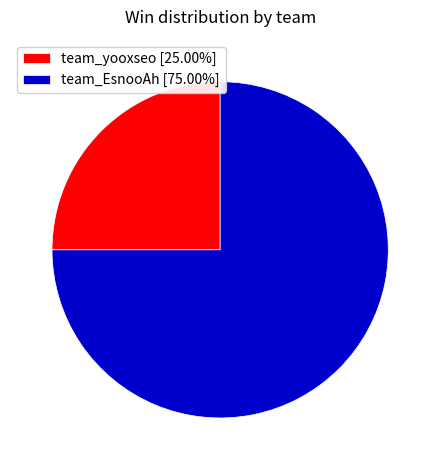

How many slices are in this pie chart?

2